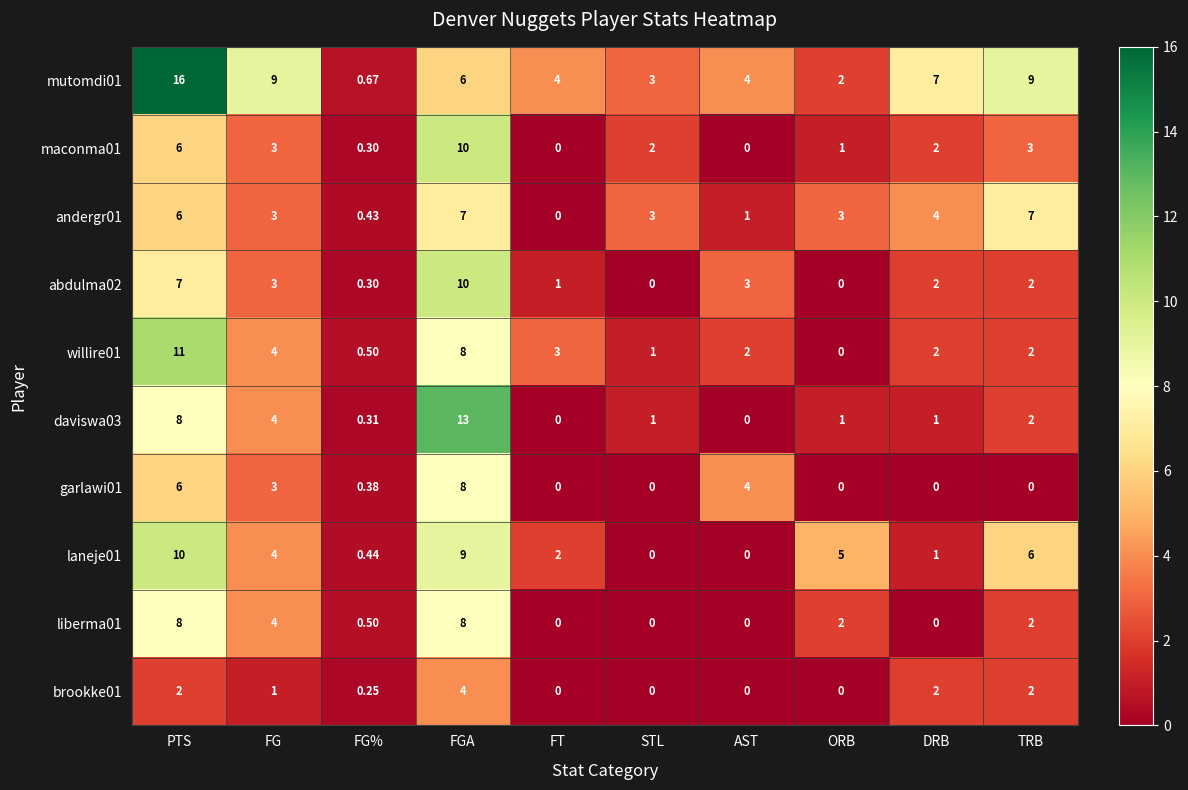

What is the total value across all series at TRB?

35.0